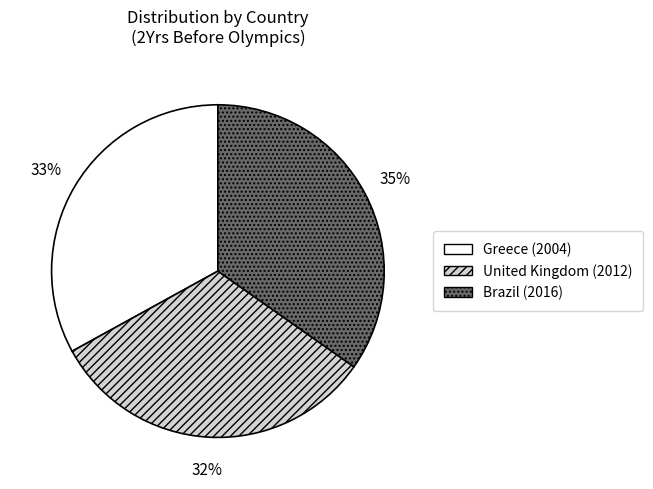

What percentage is the Brazil (2016) slice, to the nearest percent?

35%